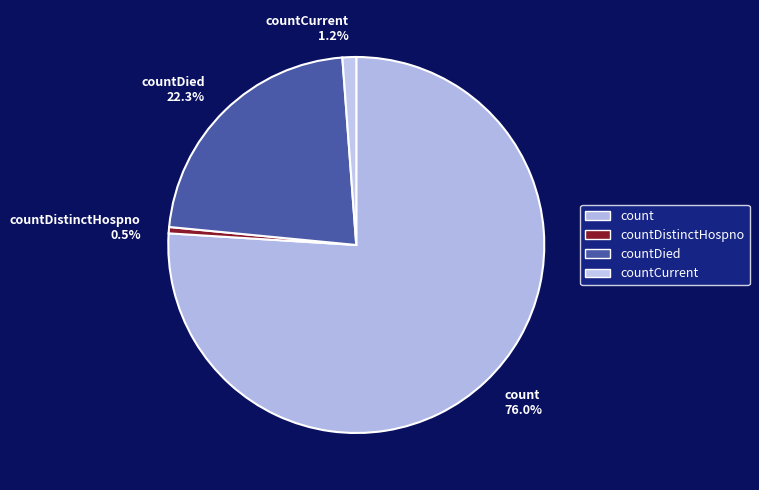

What is the smallest slice in the pie chart?

countDistinctHospno